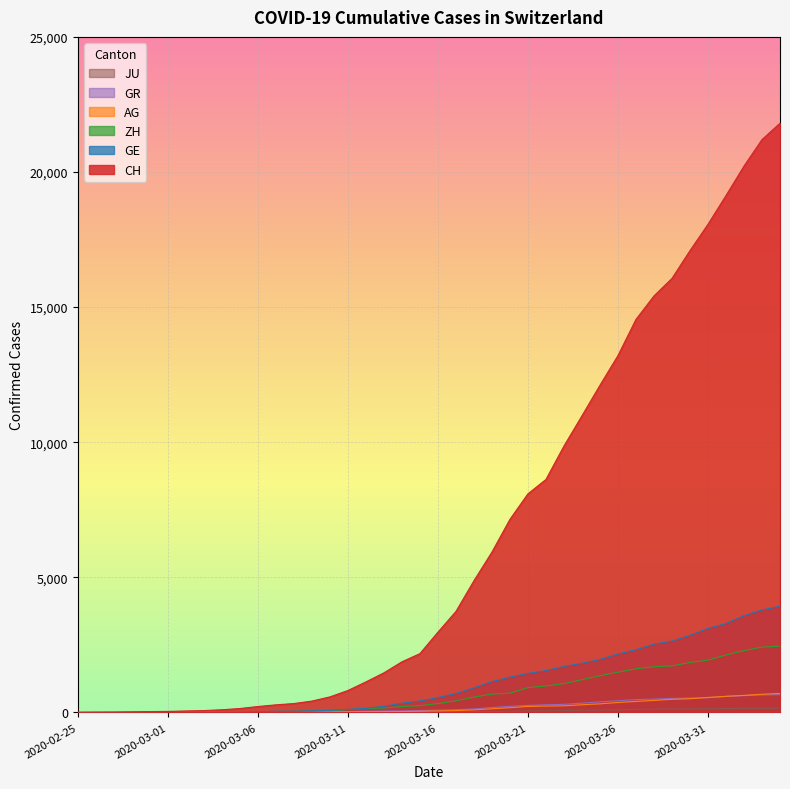

What is the maximum value for GR?

657